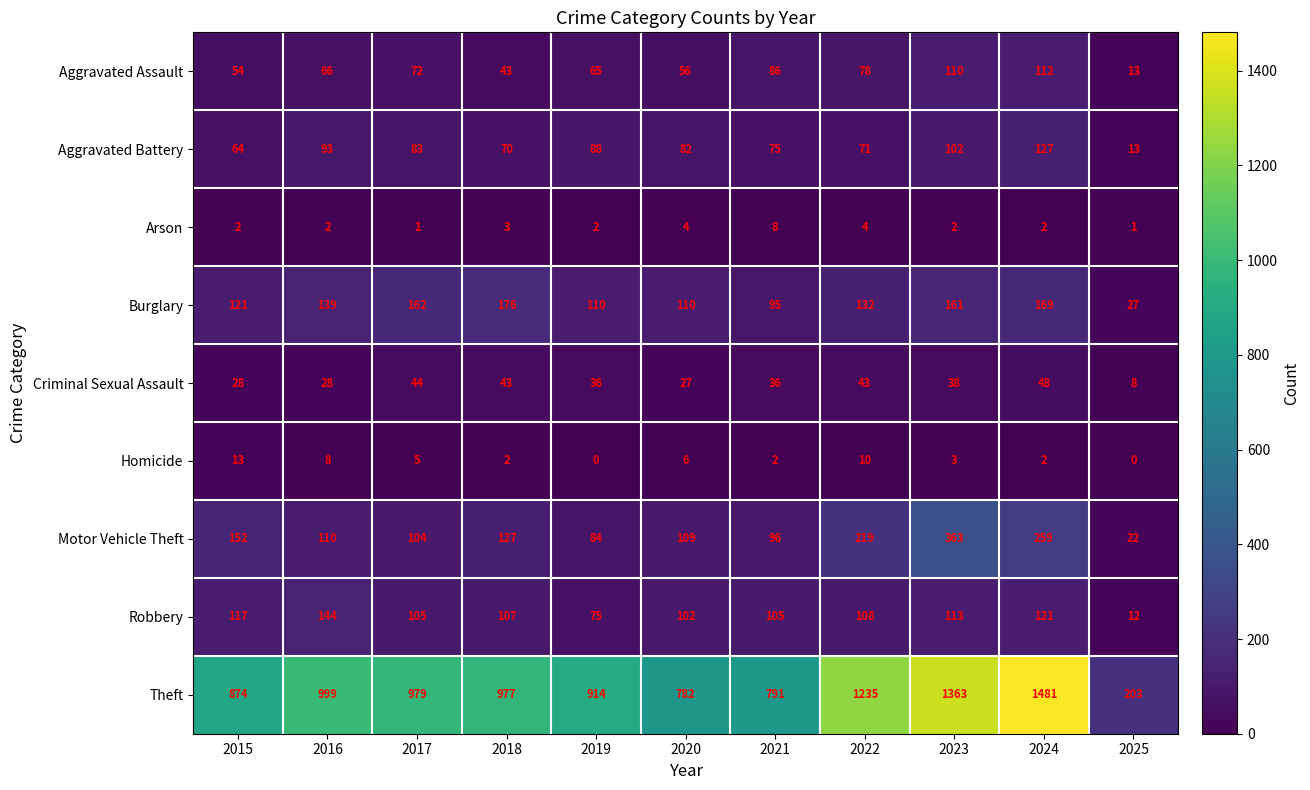

What is the total value across all series at 2023?

2255